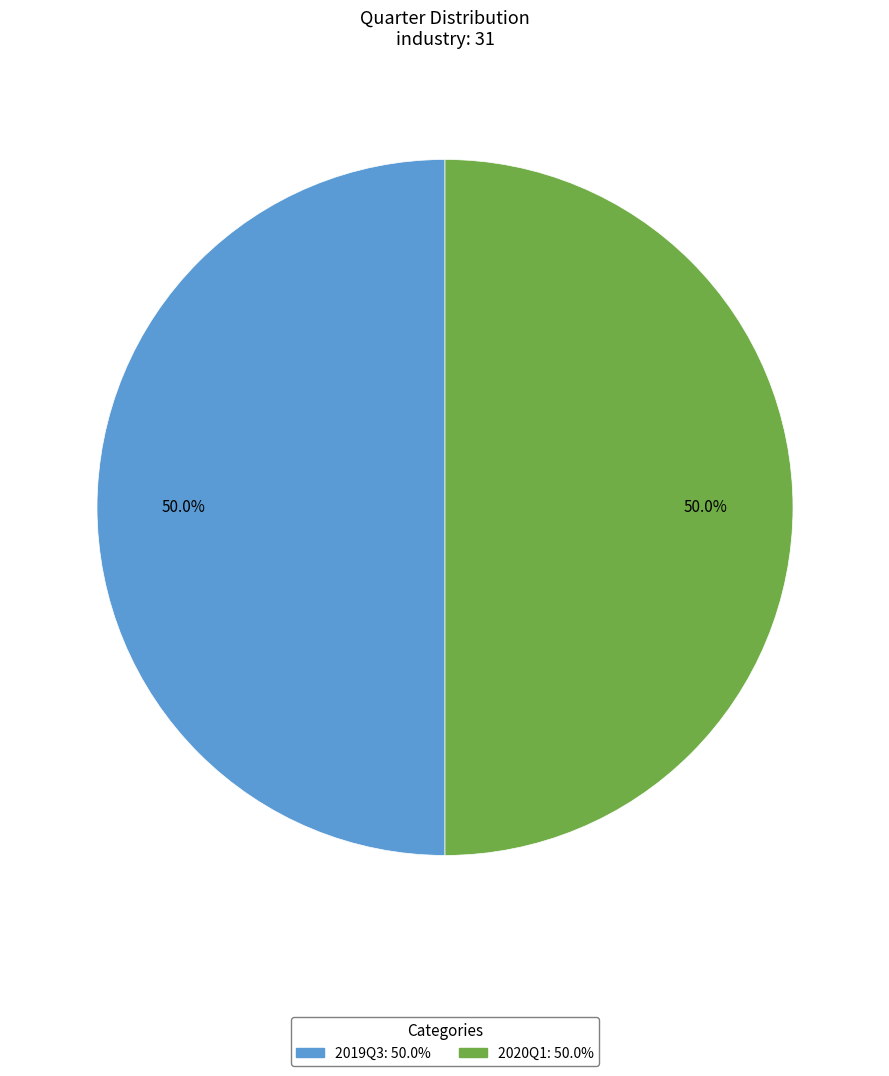

Count the number of slices in the pie.

2